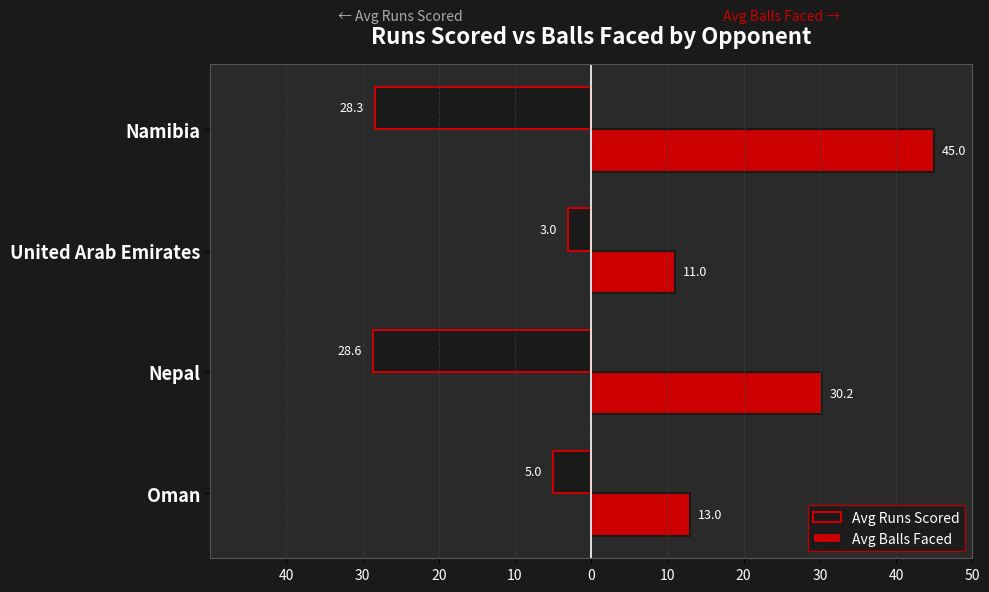

What are all the series names shown in the legend?

Avg Runs Scored, Avg Balls Faced